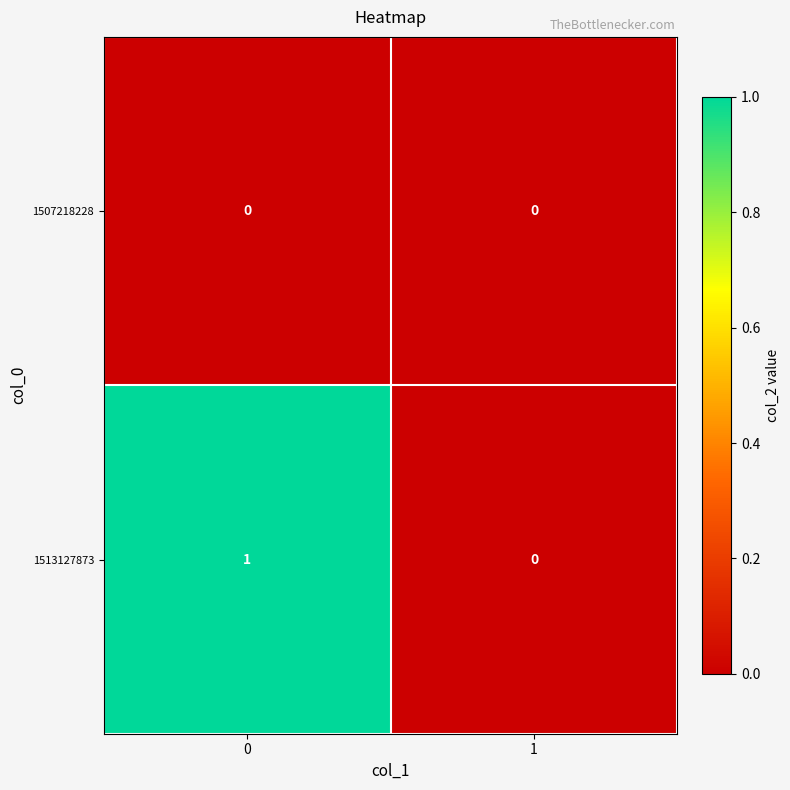

Which series has the largest total across all categories?

1513127873